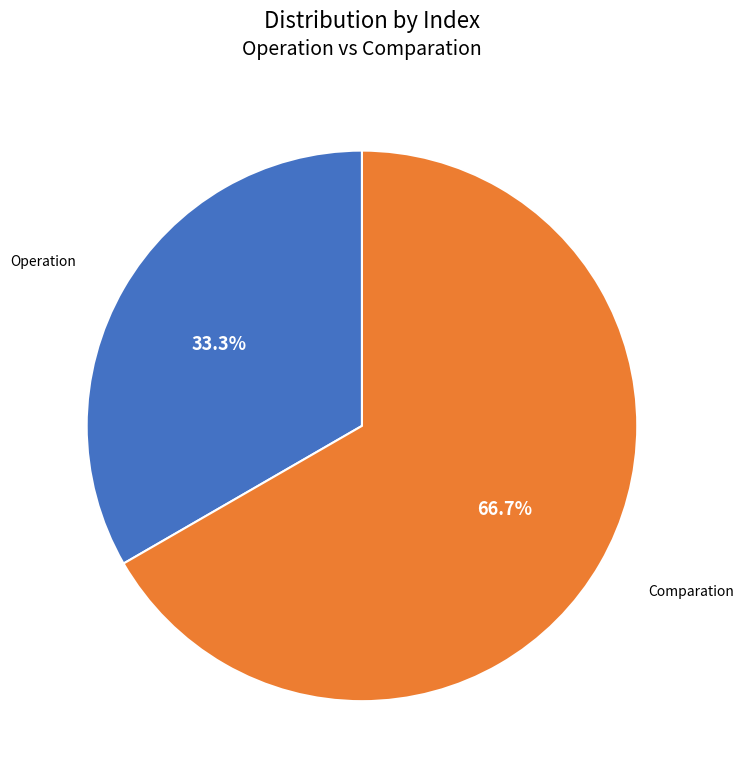

To the nearest percent, what is the average slice percentage?

50%